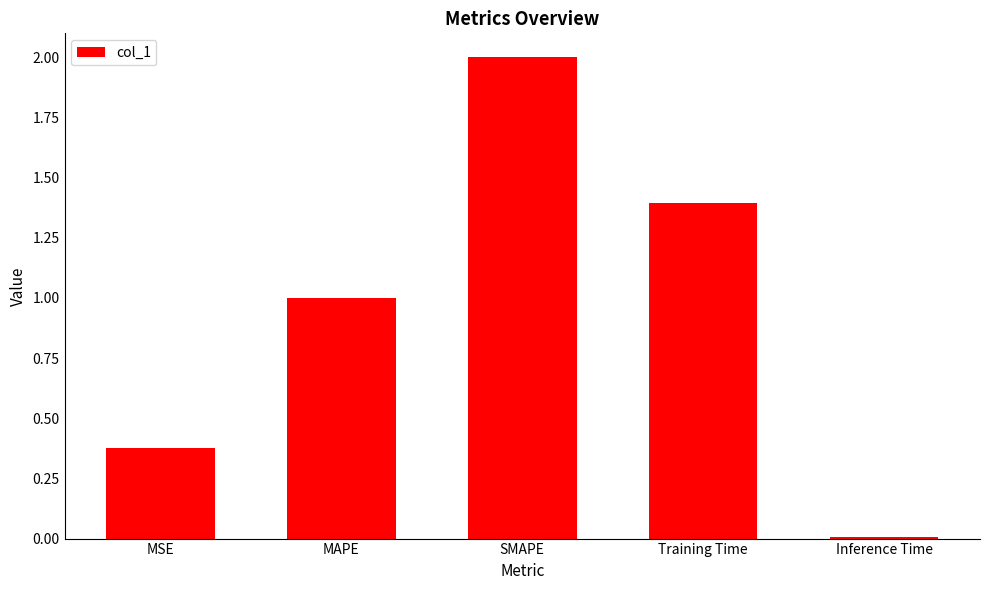

Which label corresponds to the smallest value in the chart?

Inference Time